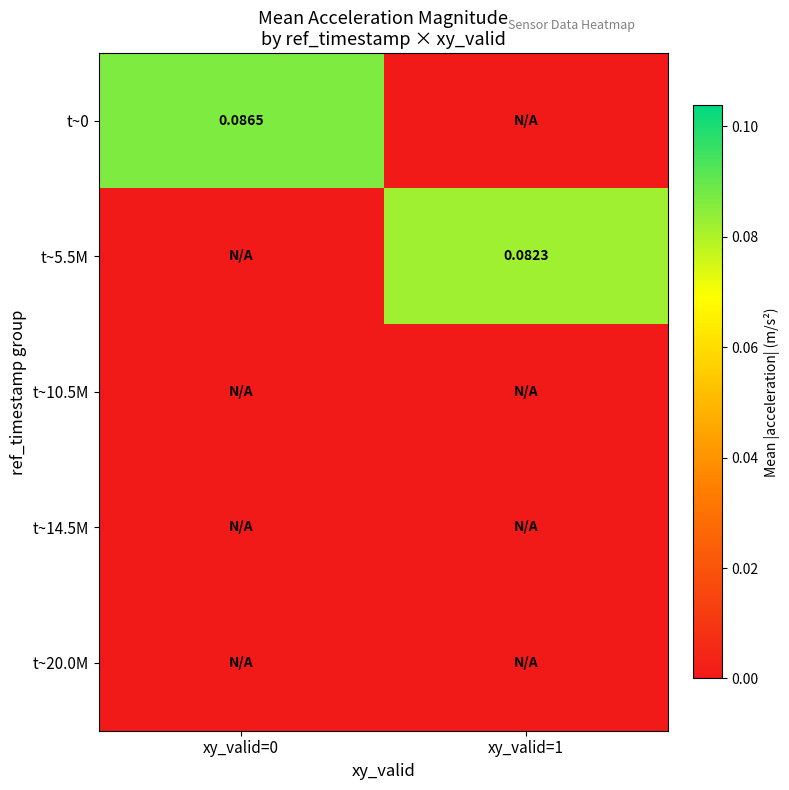

At xy_valid=1, list the series in order from smallest to largest.

t~0, t~10.5M, t~14.5M, t~20.0M, t~5.5M